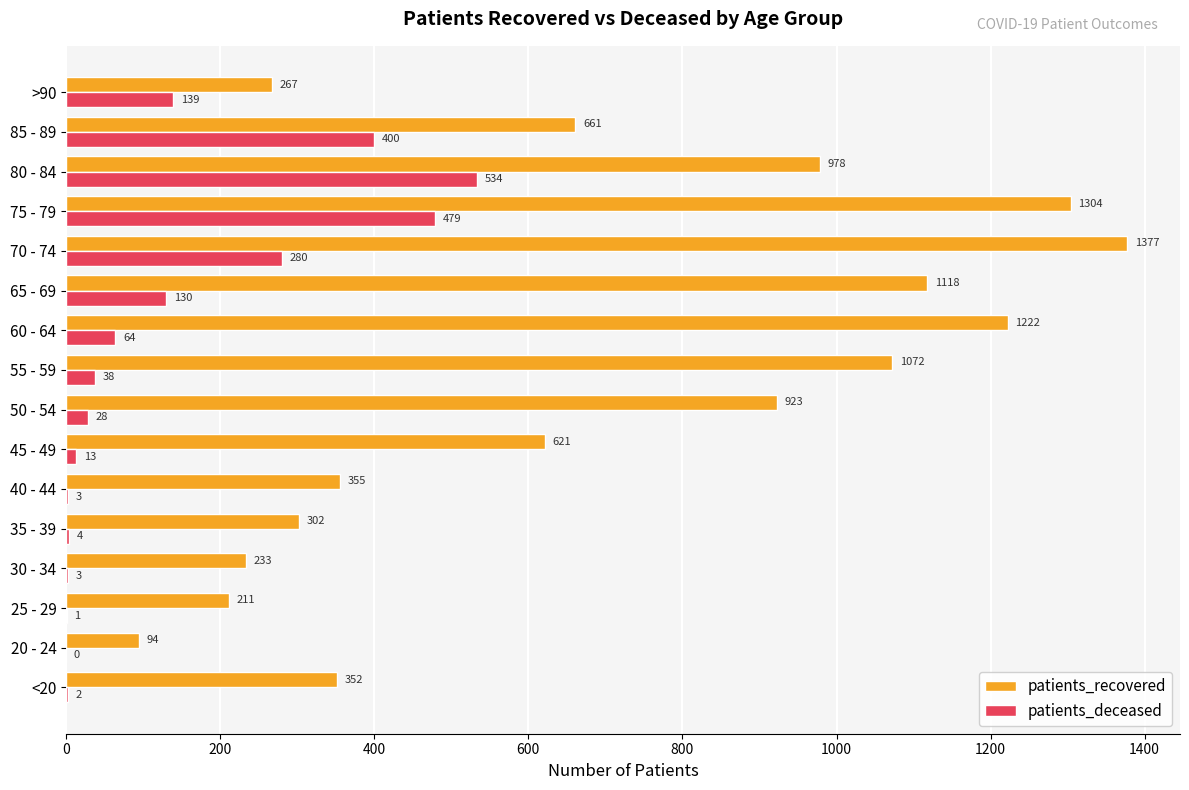

At which category is the sum across all series the highest?

75 - 79